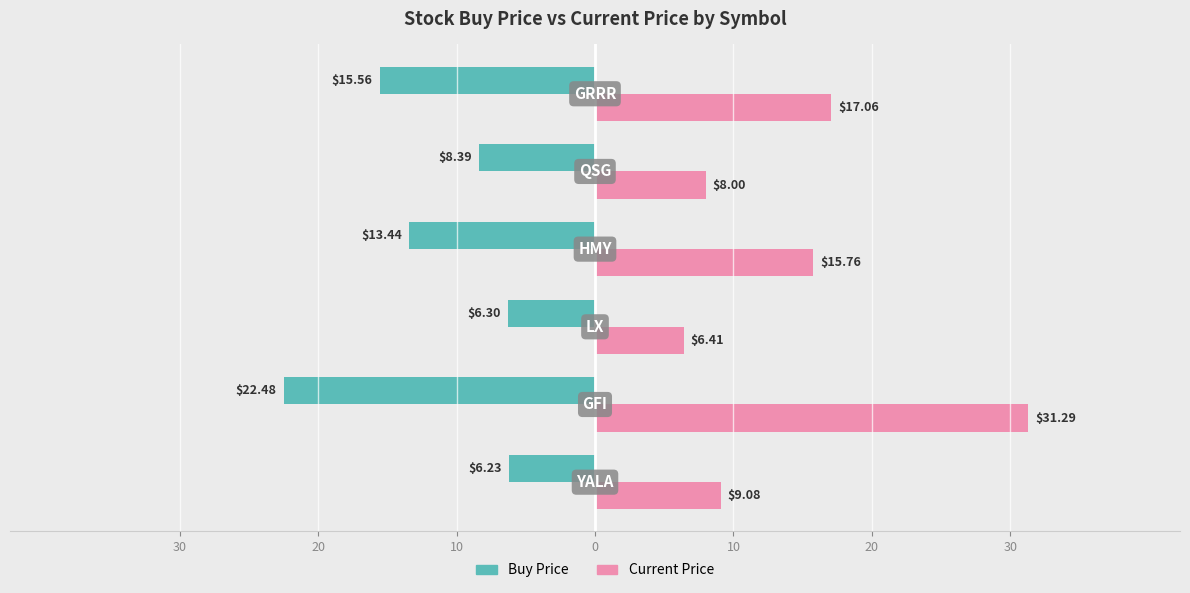

At how many categories does at least one series exceed 18?

1